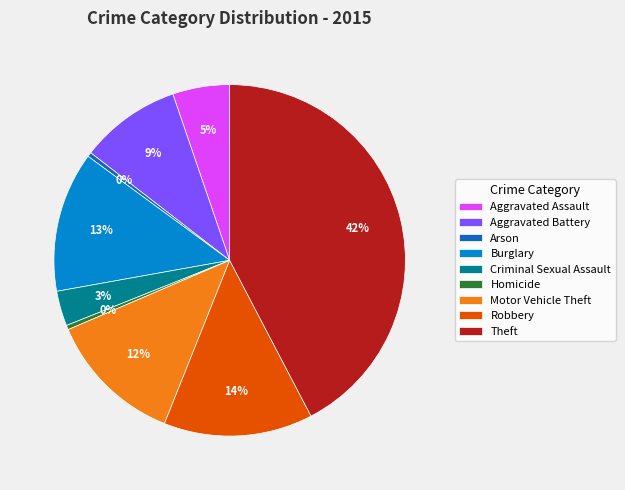

How many segments does this pie chart have?

9